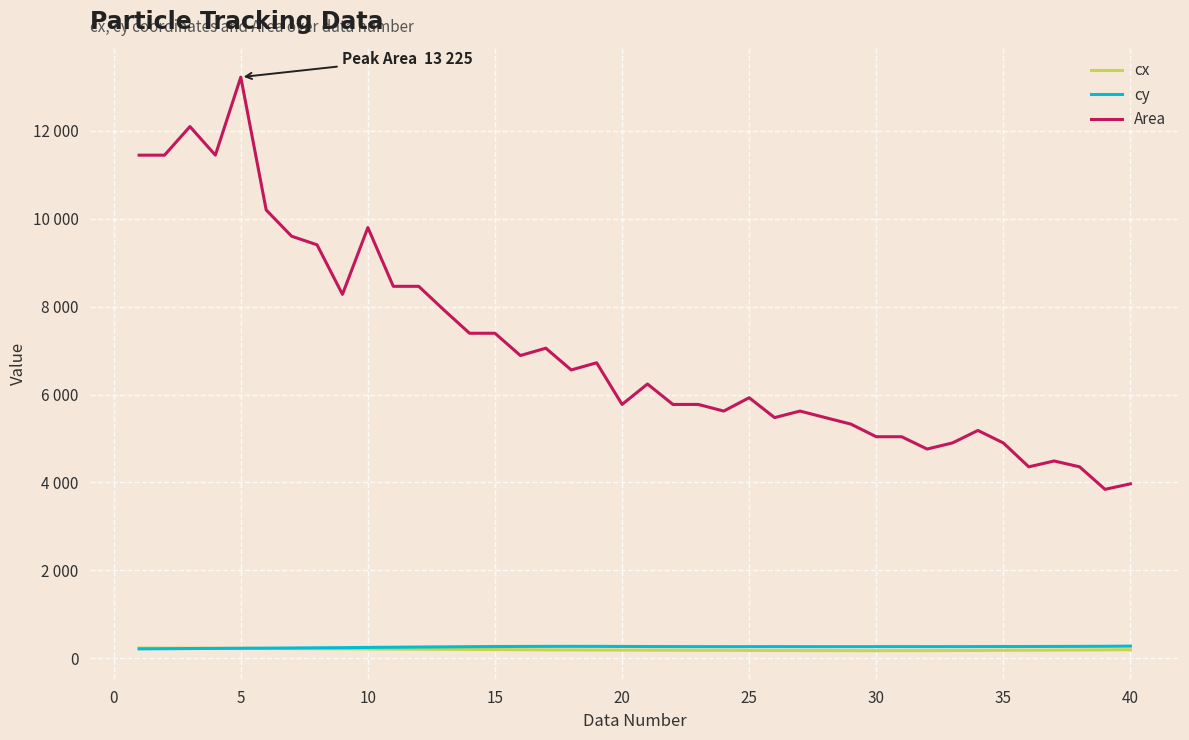

What is the minimum value shown in the chart?

172.5